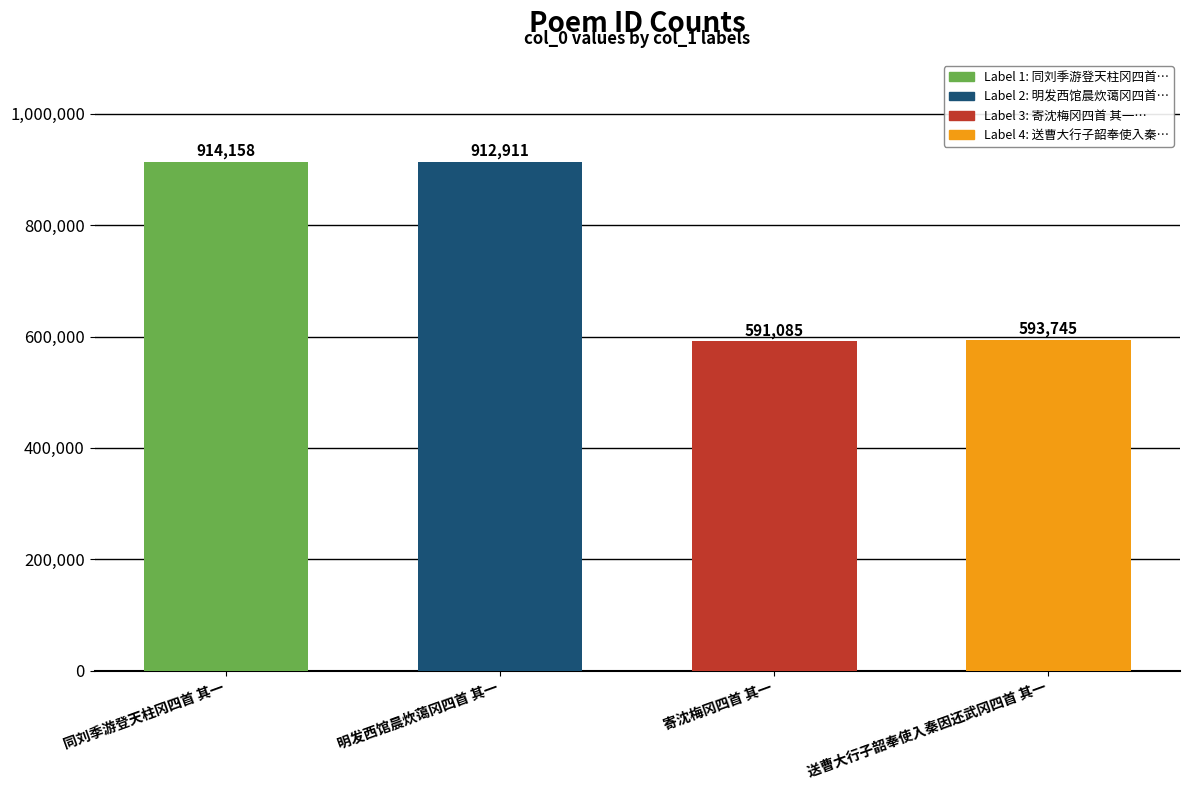

At which label does the data first exceed 912911?

同刘季游登天柱冈四首 其一